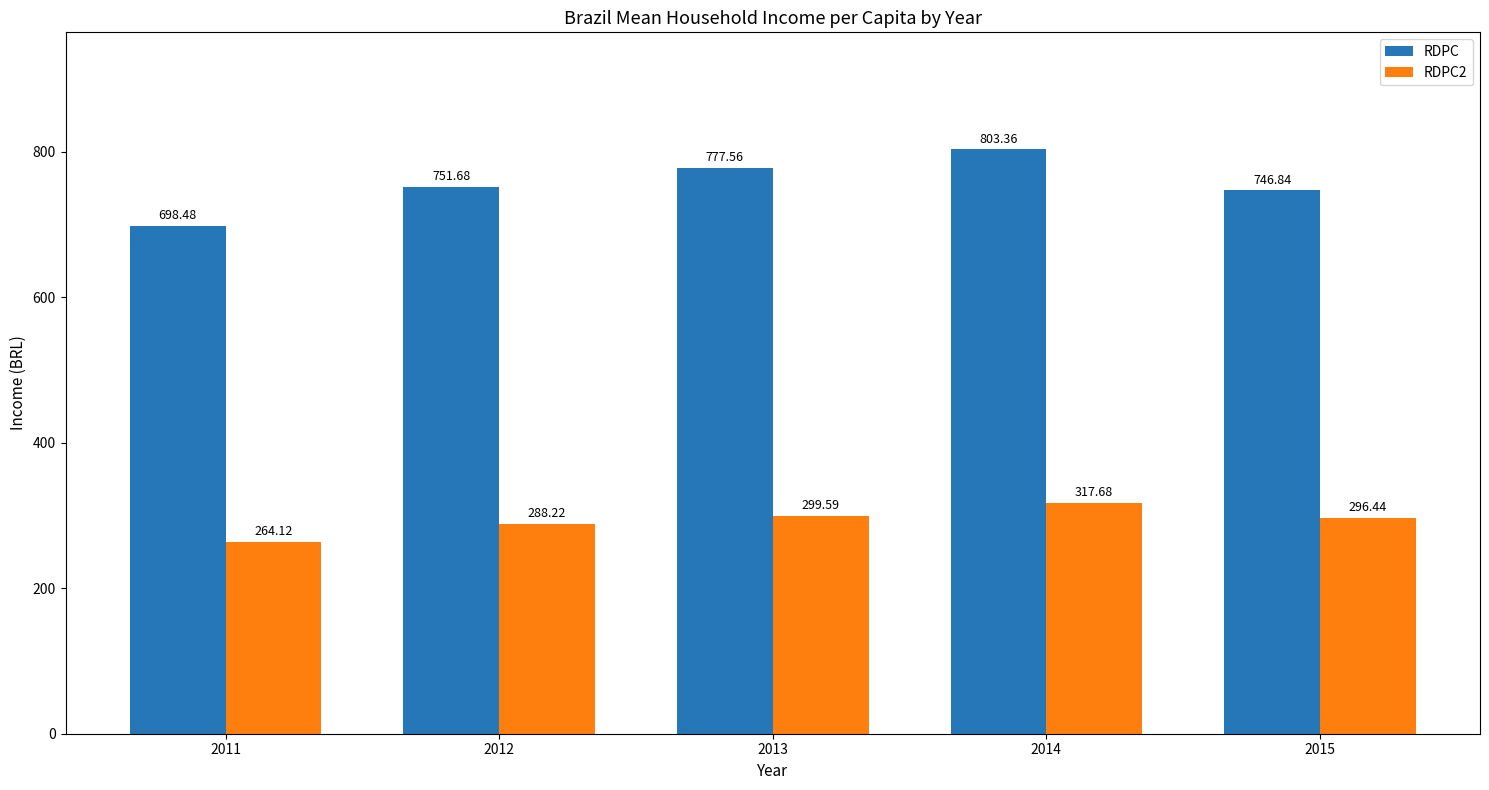

What is the sum of the RDPC2 values at 2013 and 2015?

596.0